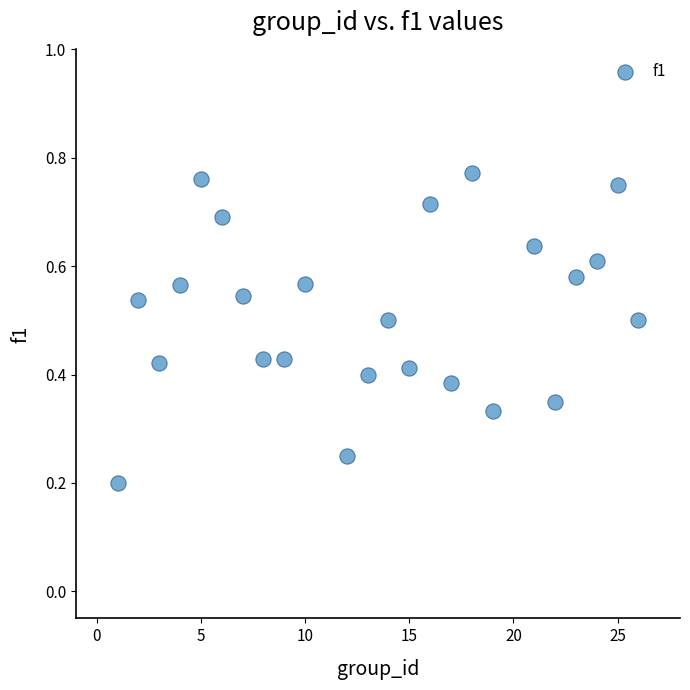

What is the range of X values (max minus min)?

25.0